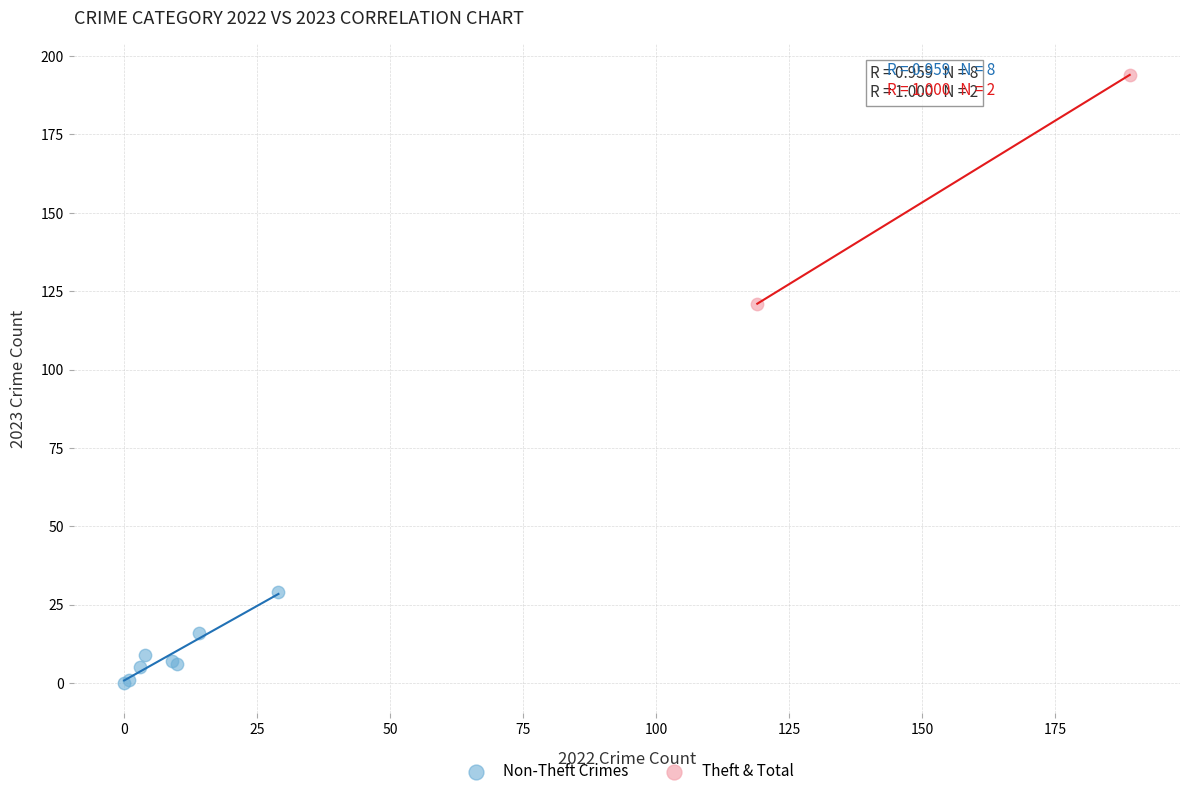

Which series has the largest Y range (max minus min)?

Theft & Total